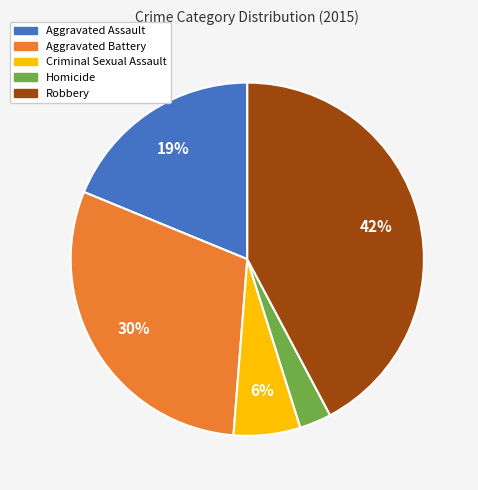

Does Criminal Sexual Assault represent more than half of the total?

No